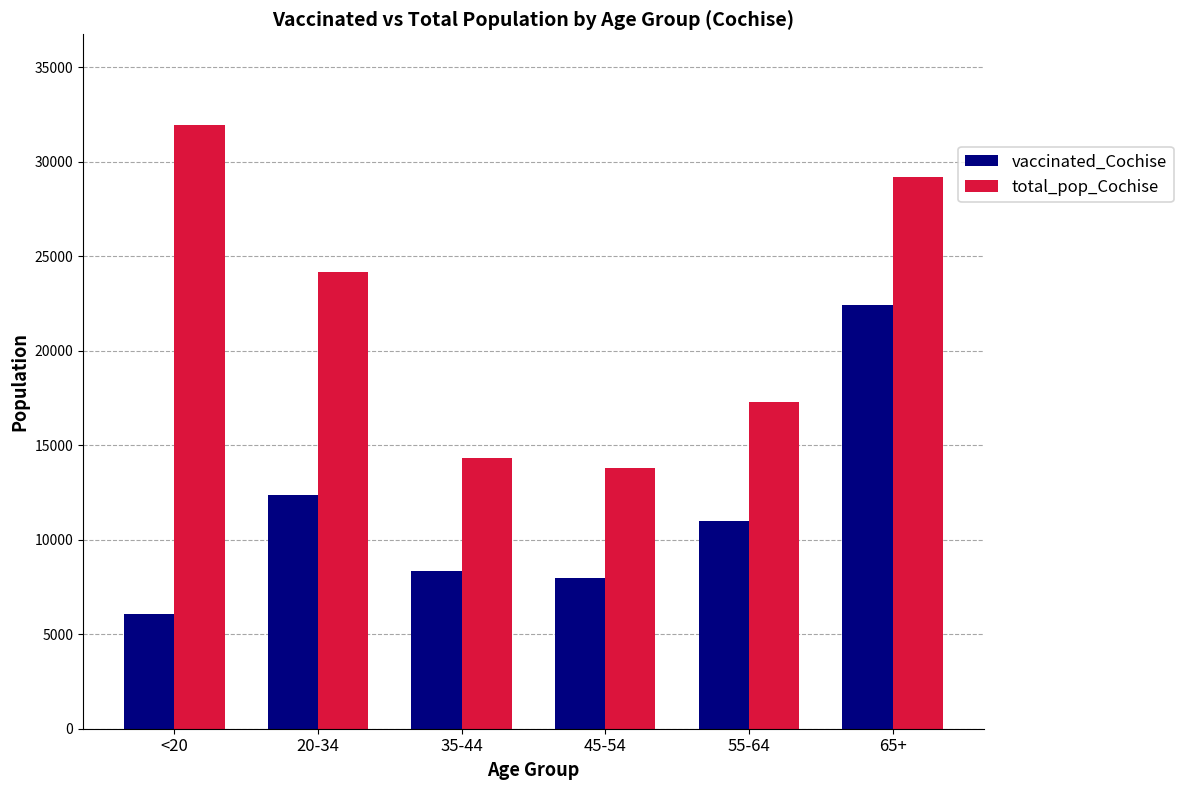

The value of vaccinated_Cochise at 55-64 is 18587. True or false?

False